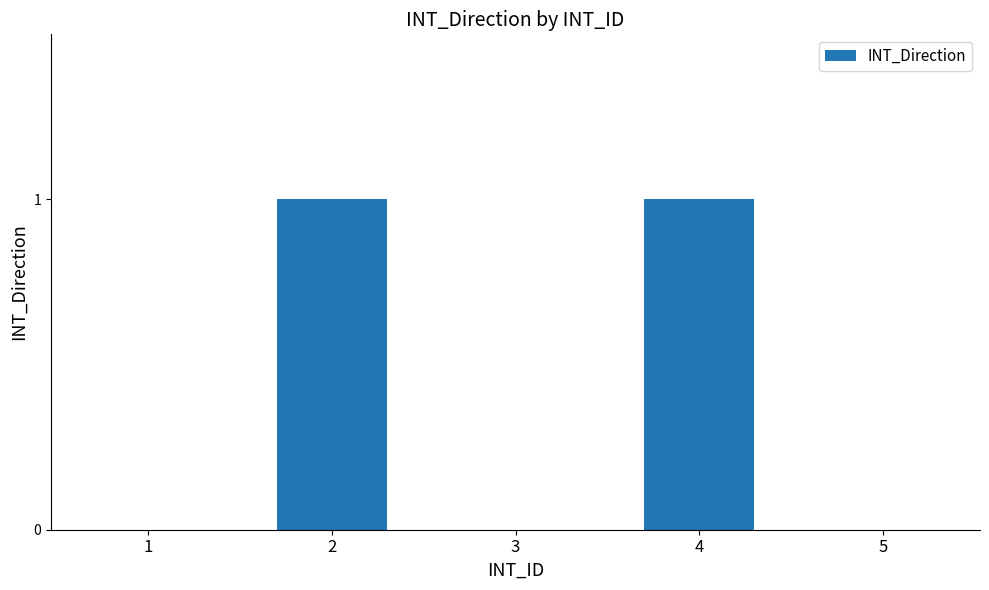

Is it true that the value at 4 is 2?

False